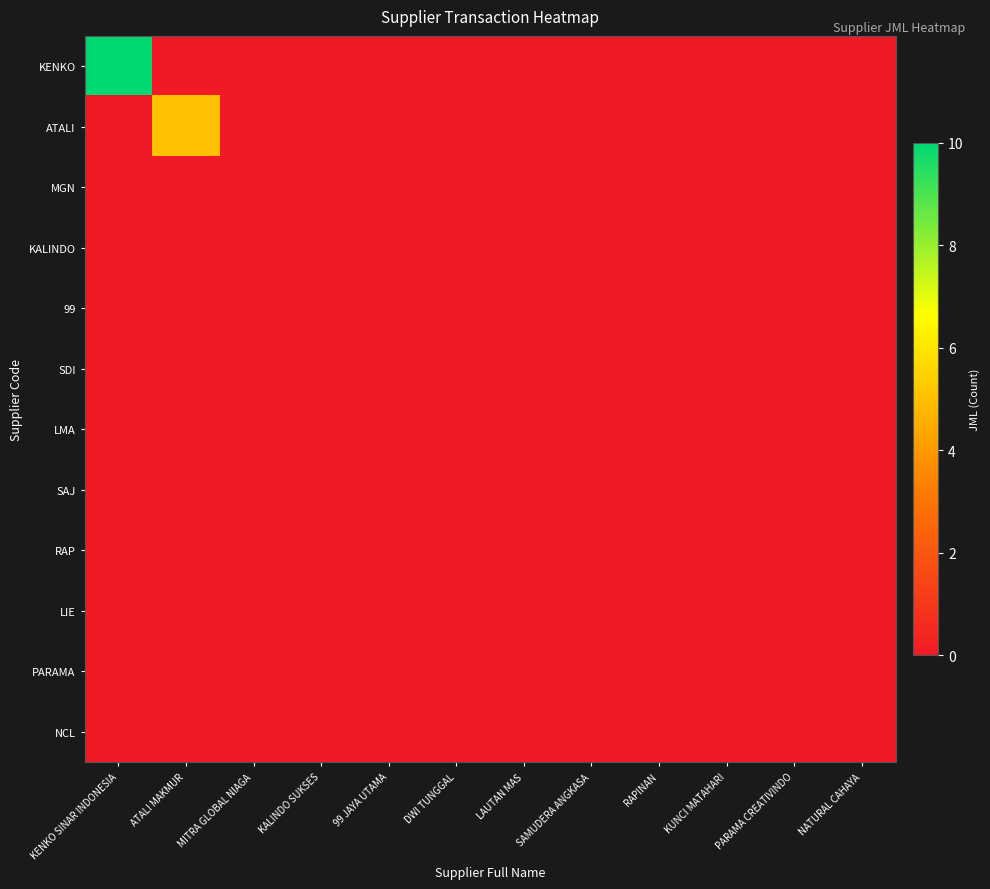

Rank the series at RAPINAN from lowest to highest value.

KENKO, ATALI, MGN, KALINDO, 99, SDI, LMA, SAJ, RAP, LIE, PARAMA, NCL